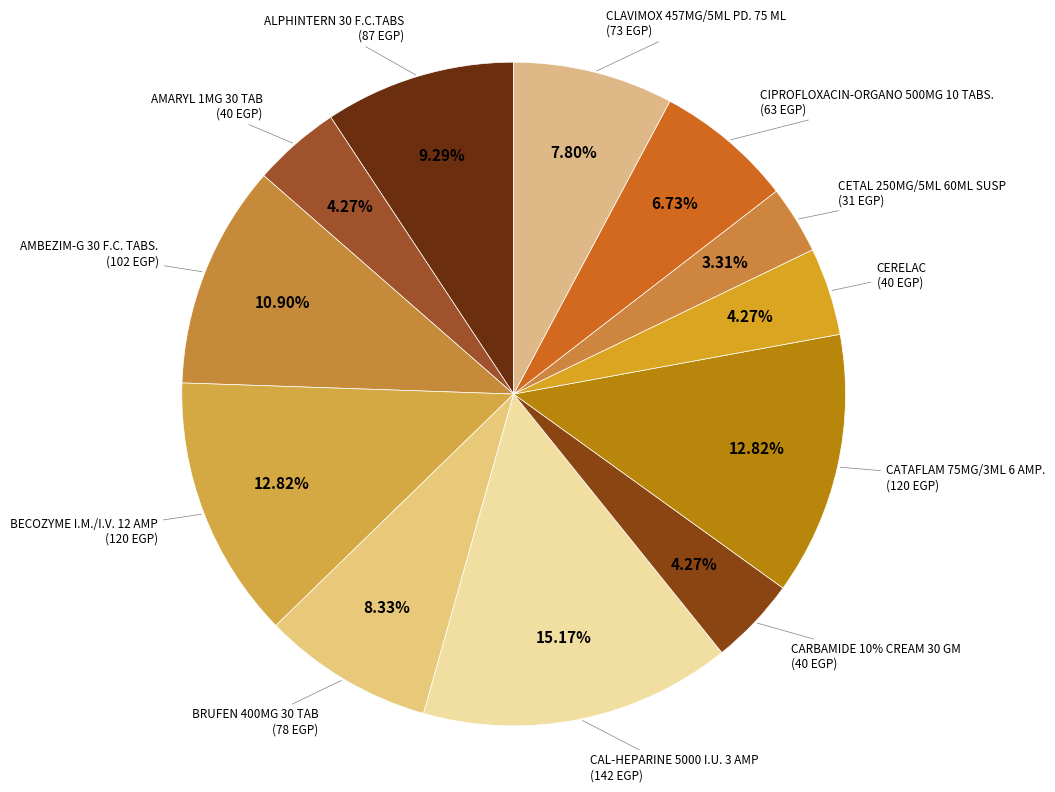

Is CARBAMIDE 10% CREAM 30 GM the majority of the pie?

No